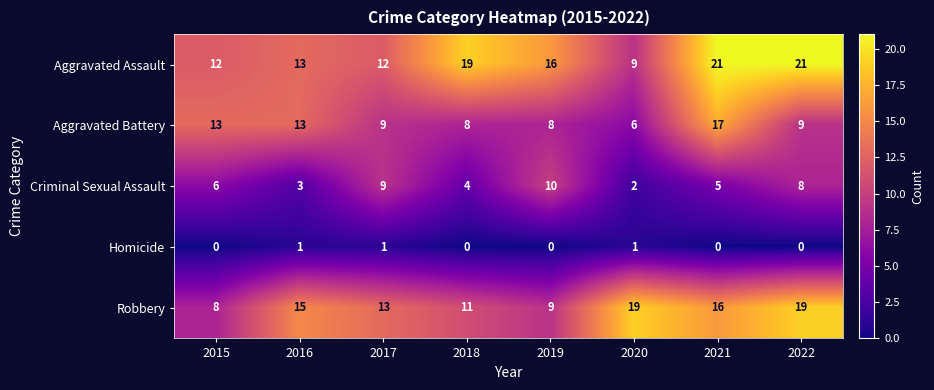

What is the difference between the maximum and minimum values in the Robbery series?

11